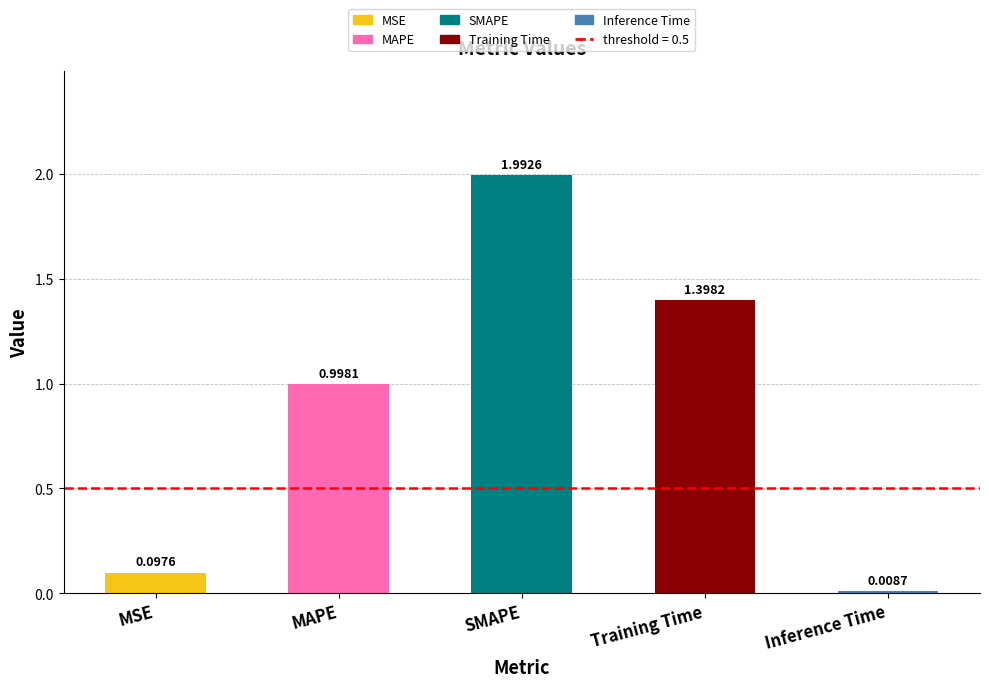

Which label corresponds to the smallest value in the chart?

Inference Time